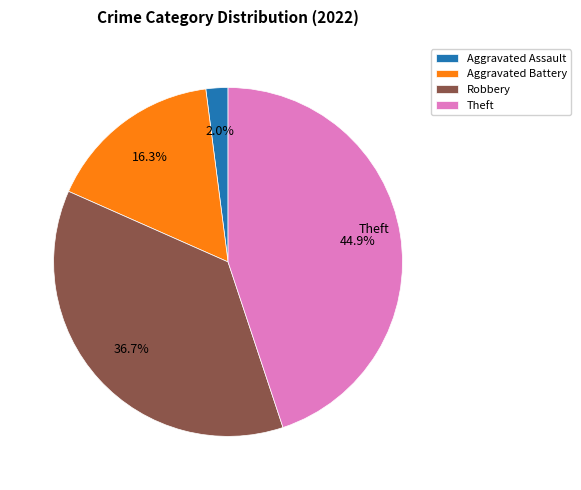

Is there a majority slice in this chart?

No